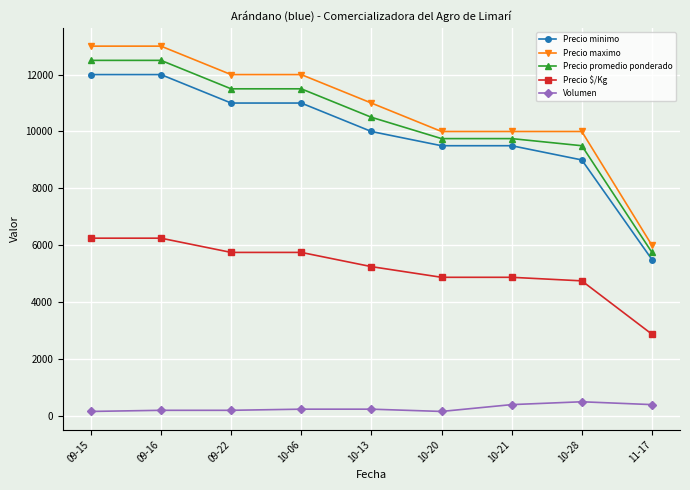

True or false: Precio maximo and Precio promedio ponderado cross at least once.

False